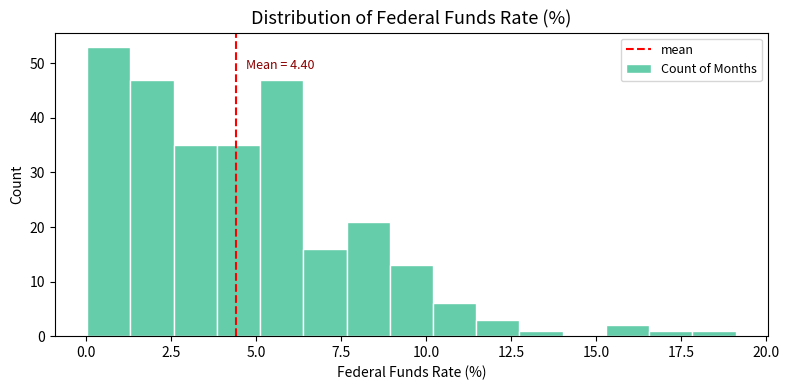

Around what value on the x-axis is the tallest bar? Give the approximate position of its centre, as read against the axis.

0.5